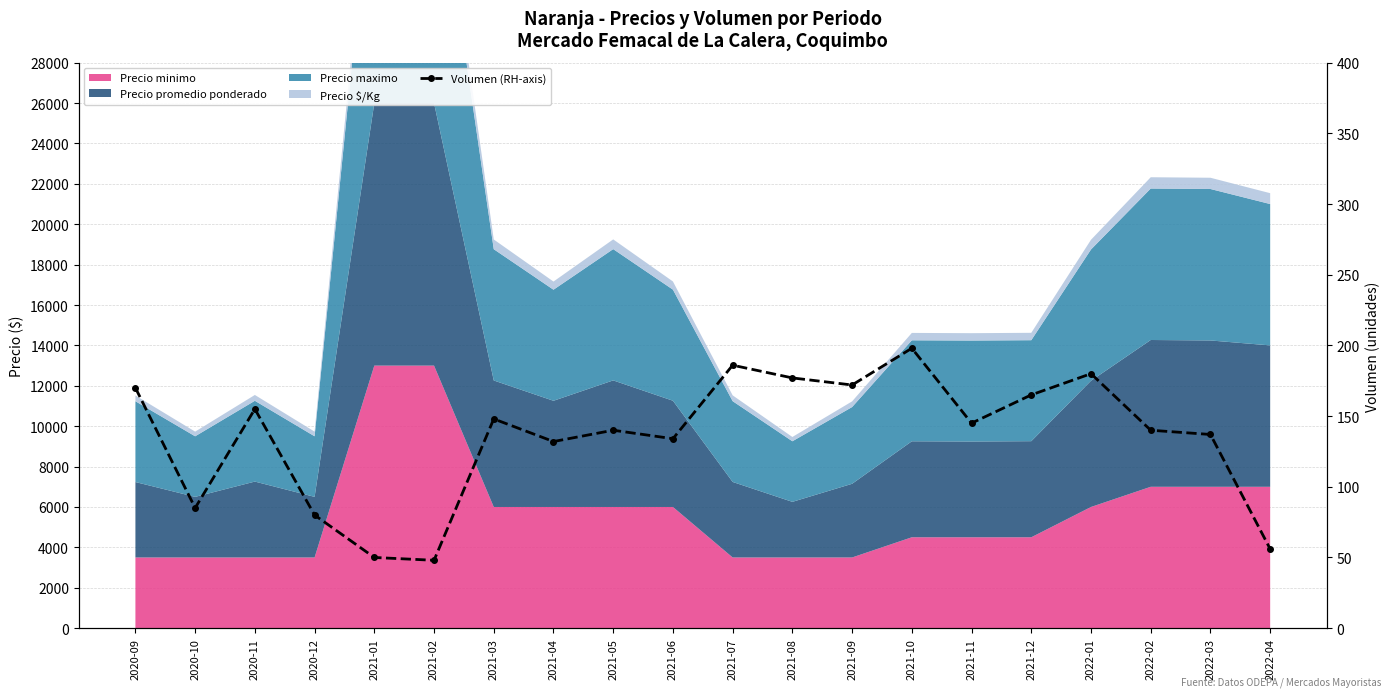

What is the sum of the values at 2020-09 and 2021-08?

347